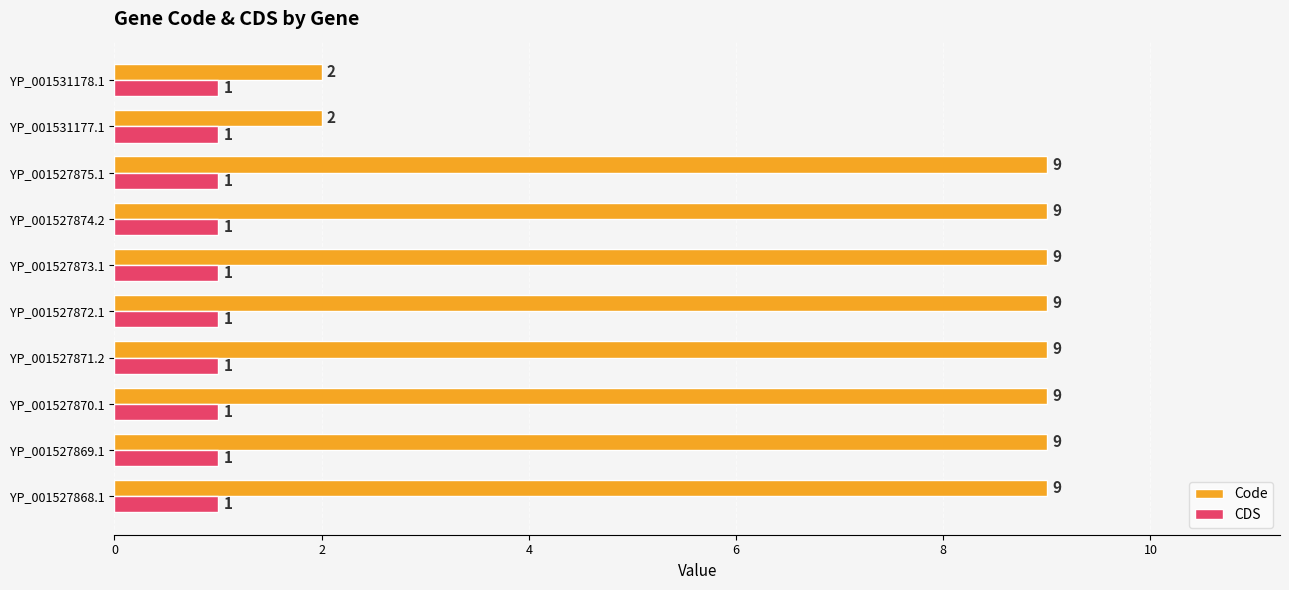

What is the maximum value shown in the chart?

9